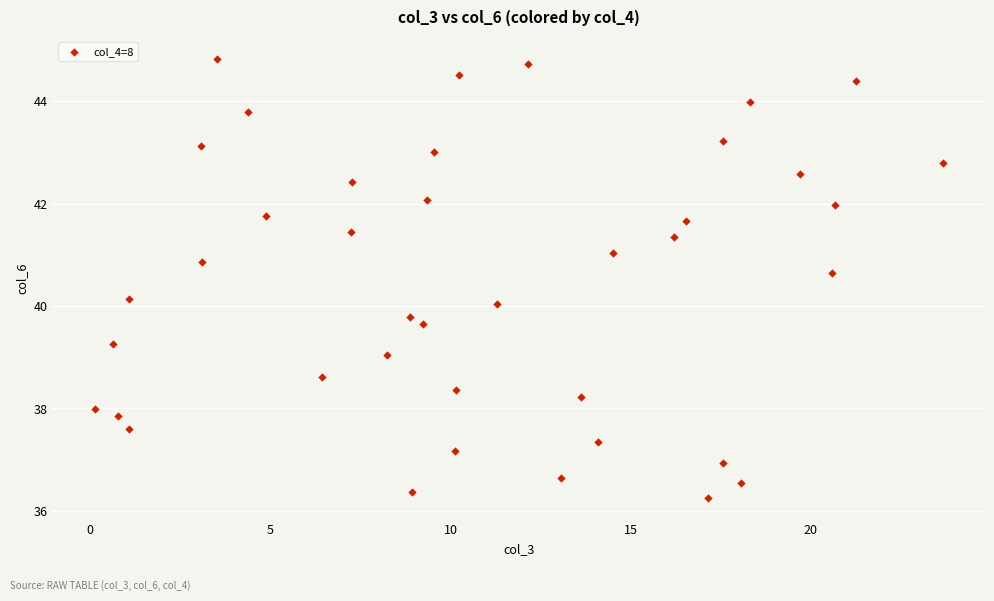

What is the range of Y values (max minus min)?

8.6